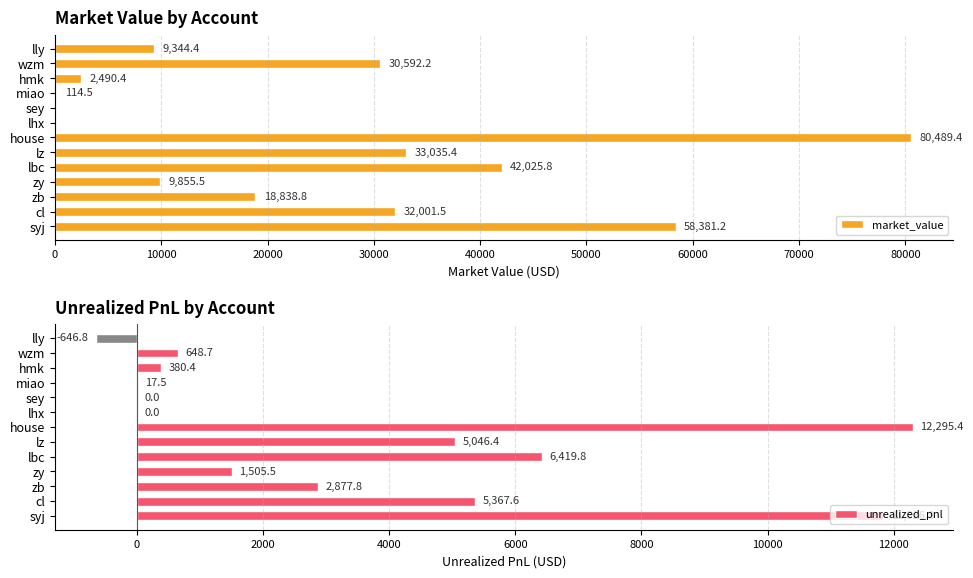

The value of market_value at zy is 9855.5. True or false?

True